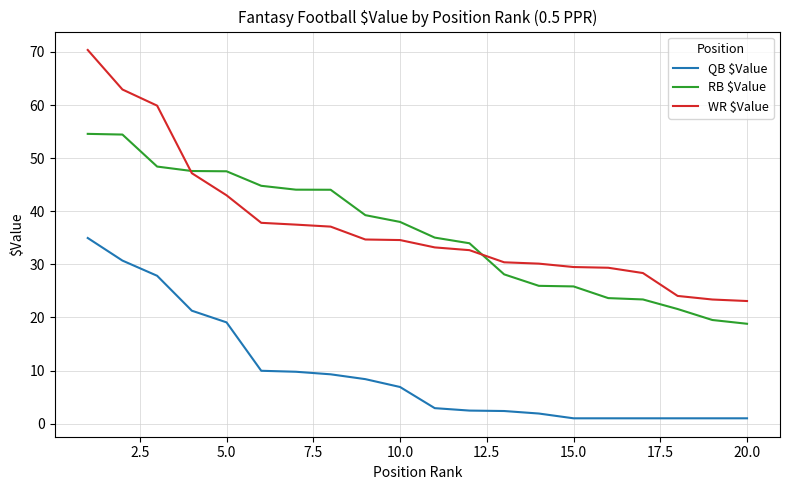

Which series has the widest spread of values?

WR $Value